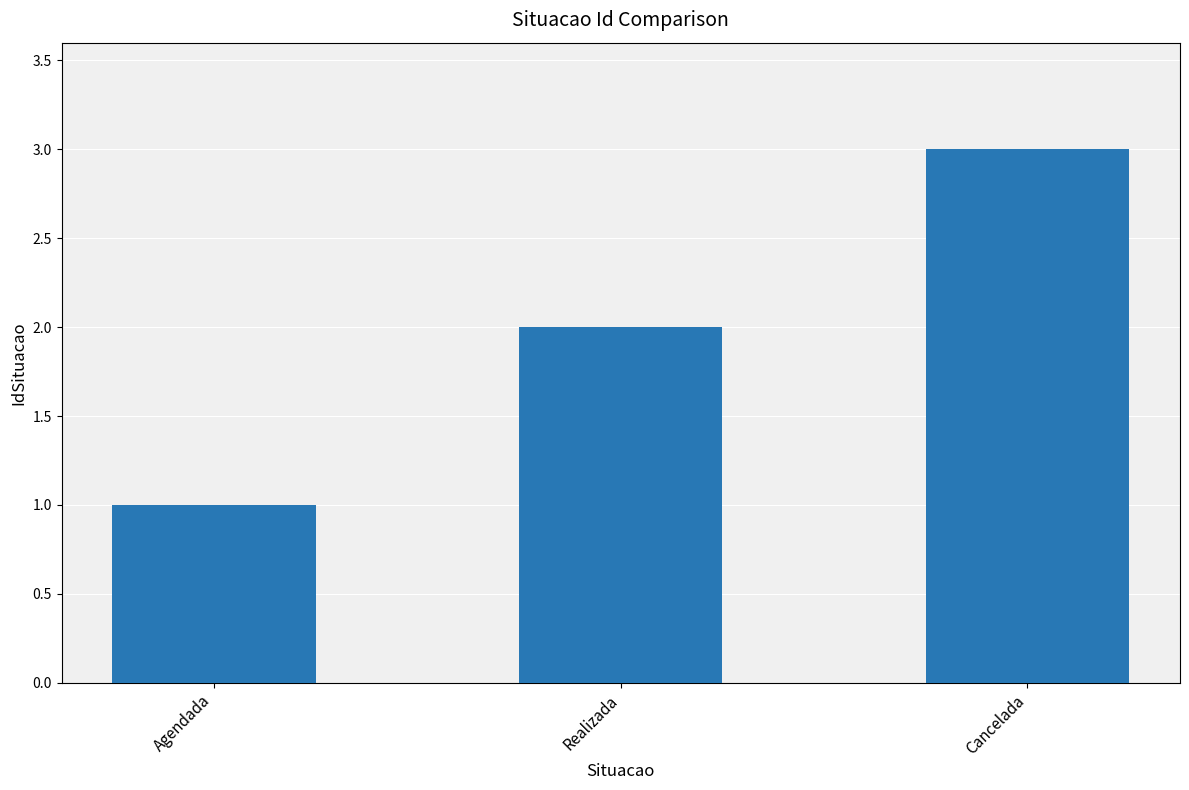

List the labels in order of value, smallest first.

Agendada, Realizada, Cancelada